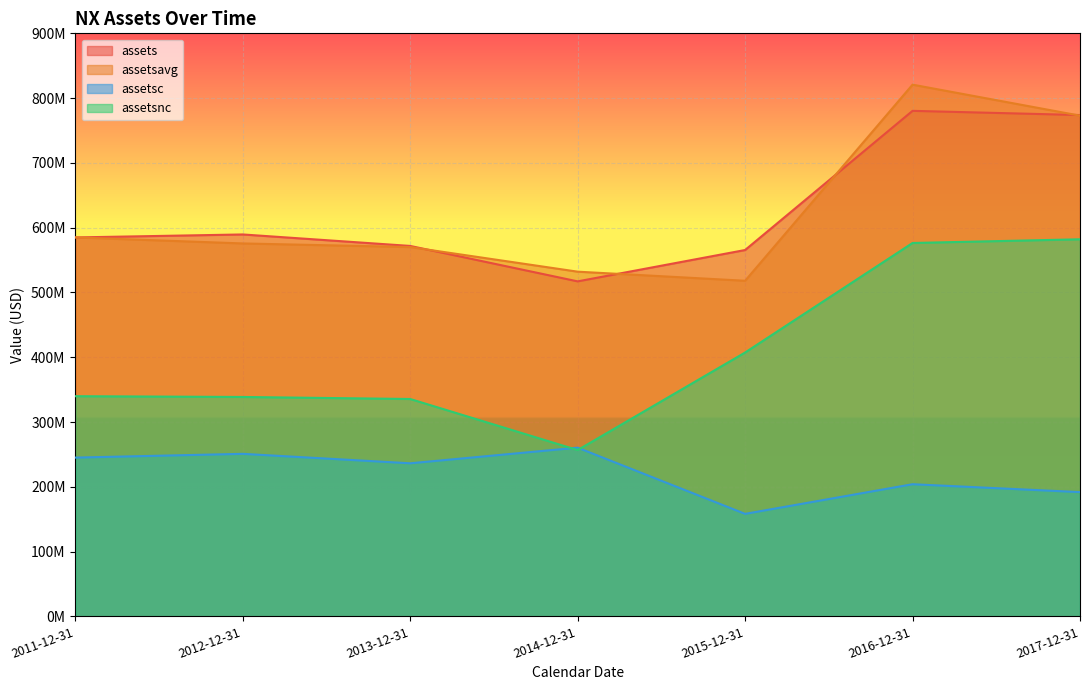

List the series in order of their peak value, highest first.

assetsavg, assets, assetsnc, assetsc